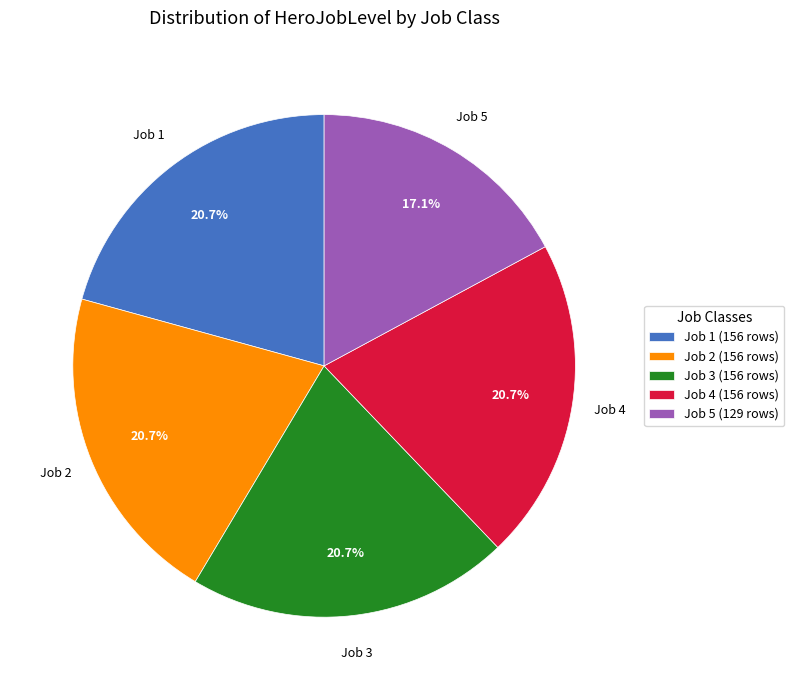

What portion of the pie excludes Job 1 (156 rows)?

79.3%